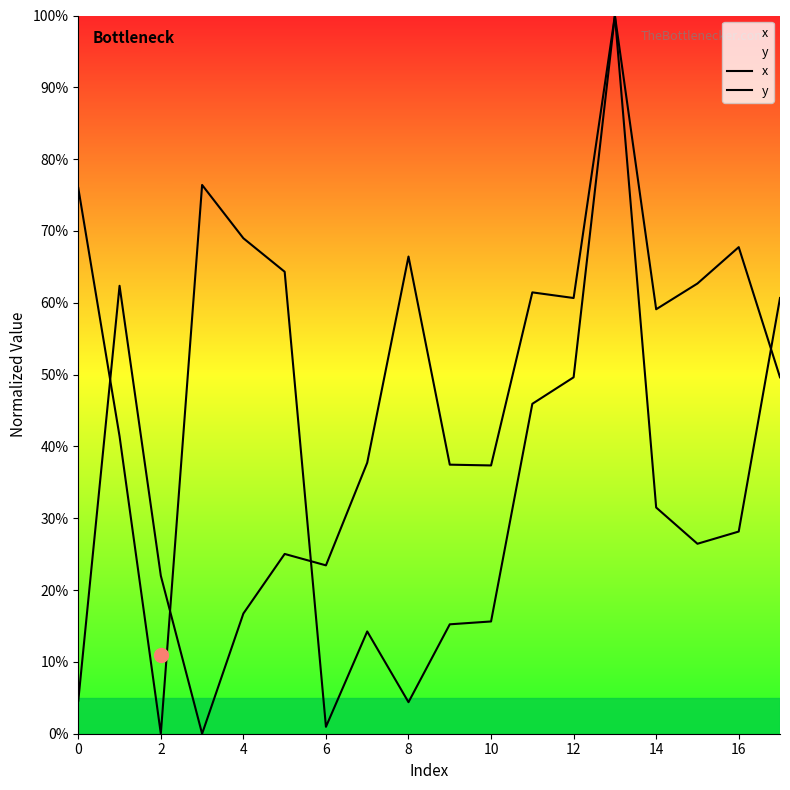

What is the value of the x point at the 18th from the left?

60.7